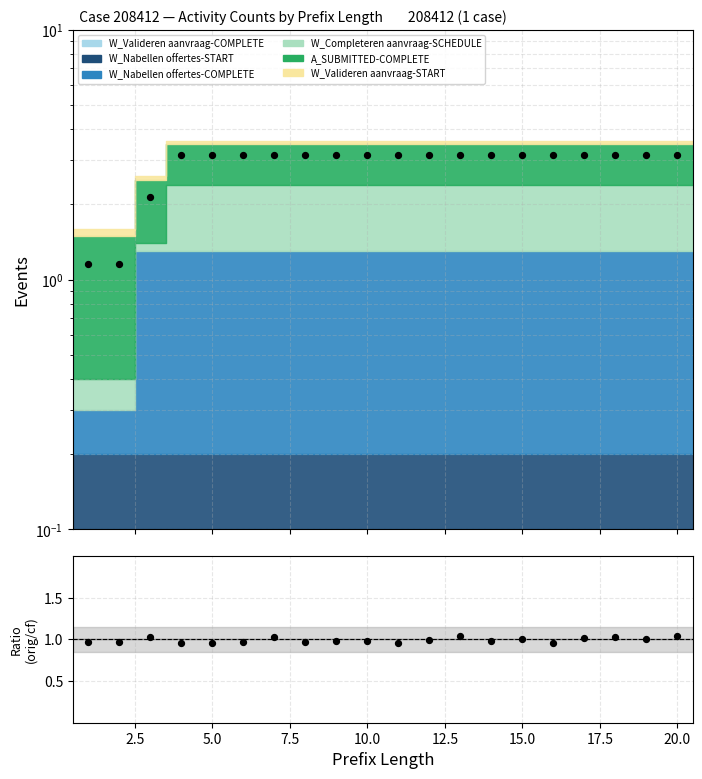

Which has a higher value, 12.5 or 15?

12.5